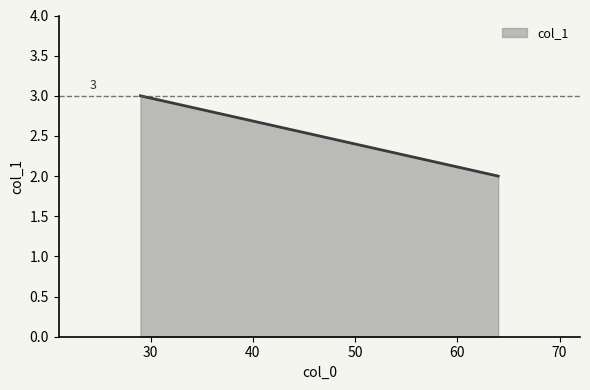

Is it true that the value at 64 is 1?

False